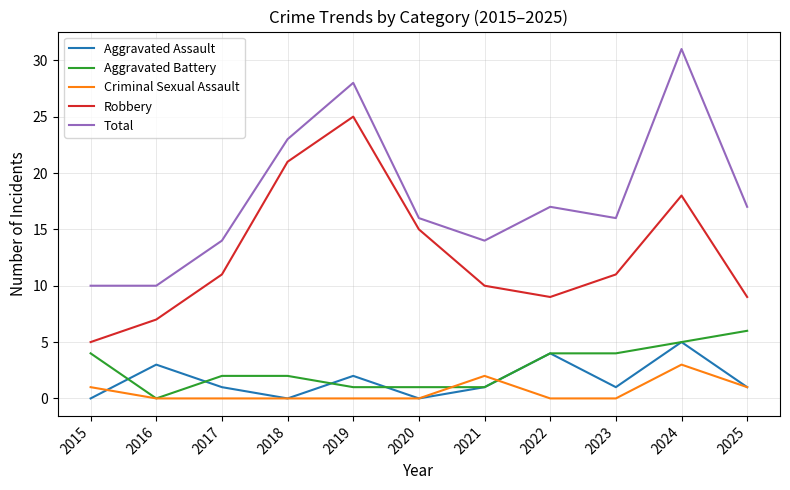

True or false: Criminal Sexual Assault and Robbery cross at least once.

False